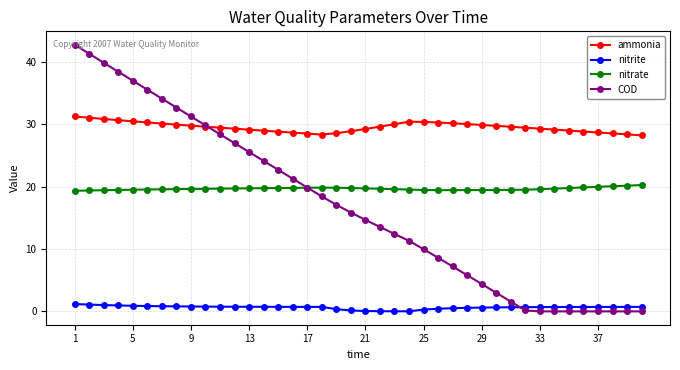

What is the value of the nitrate point at the 15th from the left?

19.8